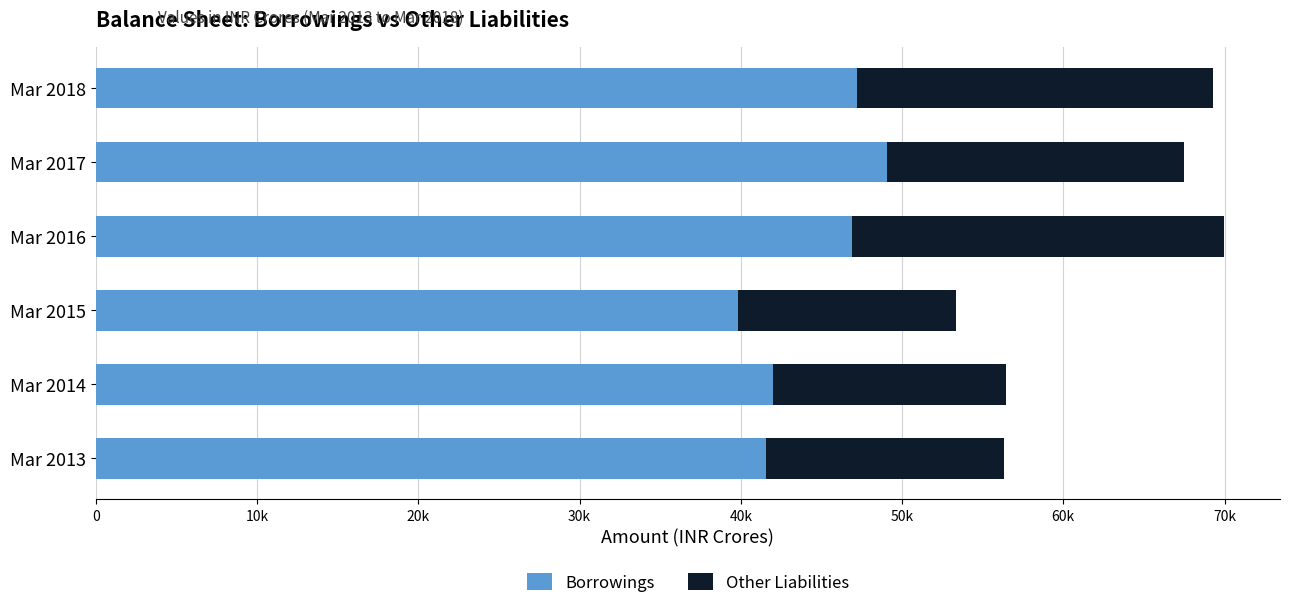

What are all the series names shown in the legend?

Borrowings, Other Liabilities